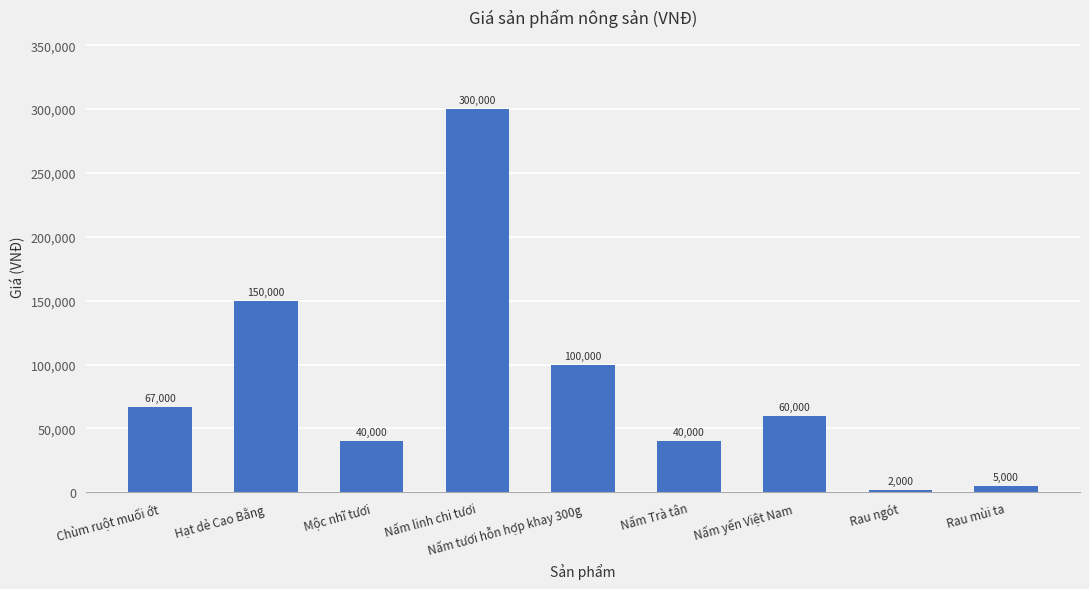

What is the difference between the second highest and minimum values?

148000